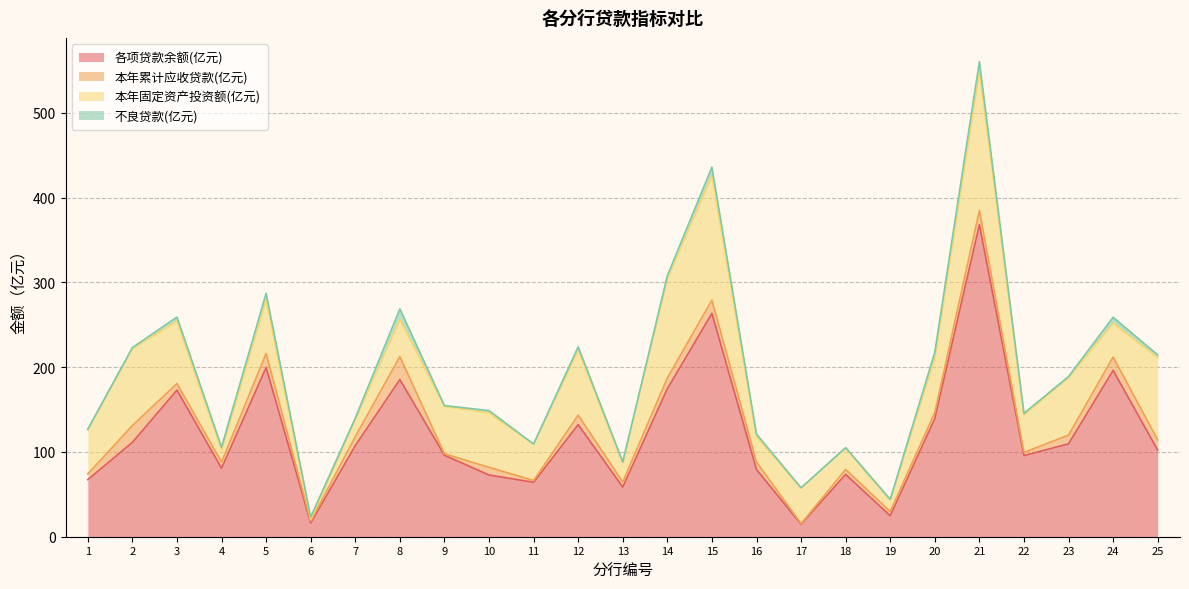

Rank the categories by 各项贷款余额(亿元) value from lowest to highest.

17, 6, 19, 13, 11, 1, 10, 18, 16, 4, 22, 9, 25, 7, 23, 2, 12, 20, 3, 14, 8, 24, 5, 15, 21